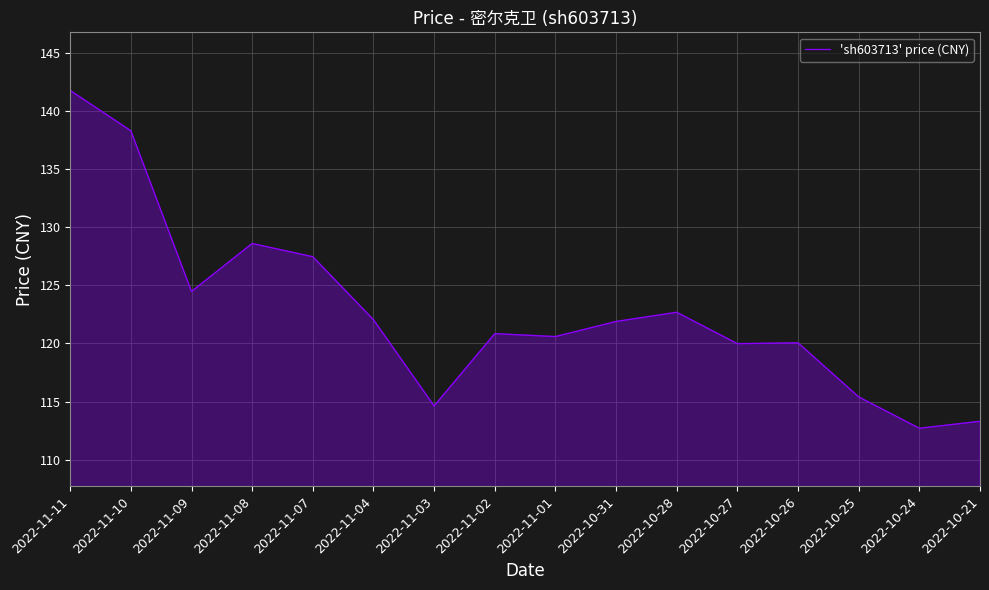

Does the chart display data point markers on the line(s)?

No